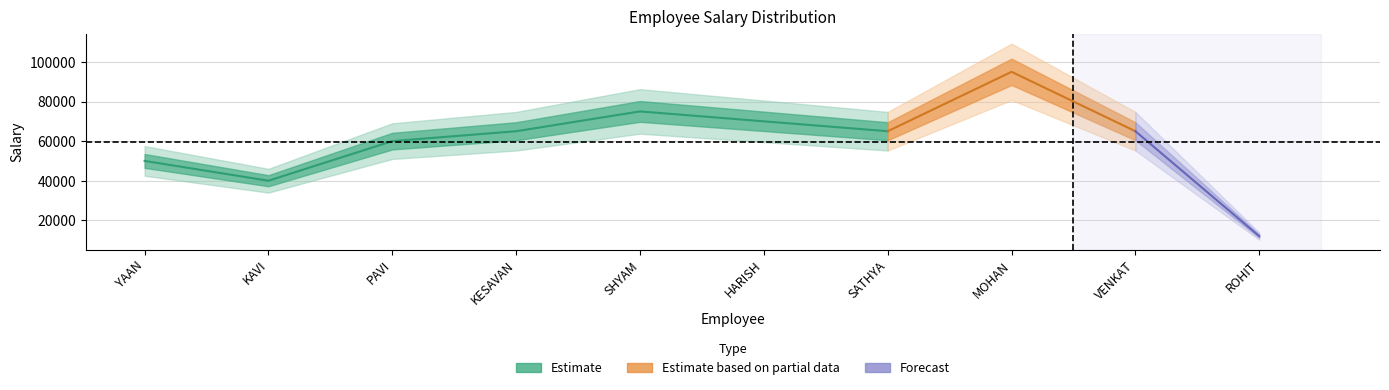

True or false: there are more than 0 points higher than both neighbors.

True